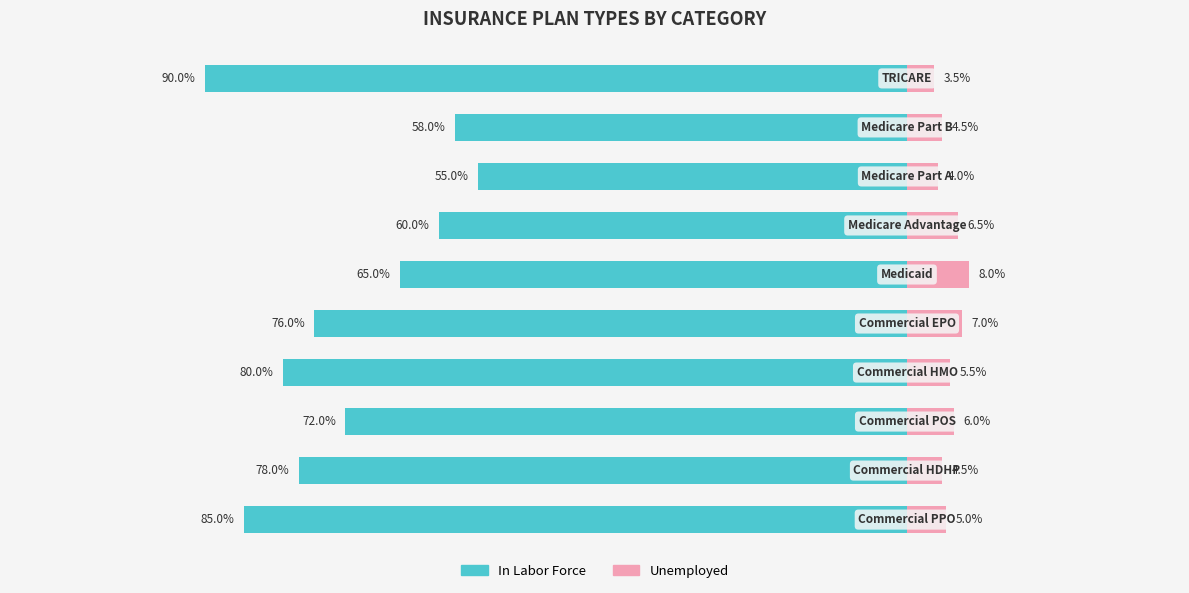

How many groups of bars are there?

10